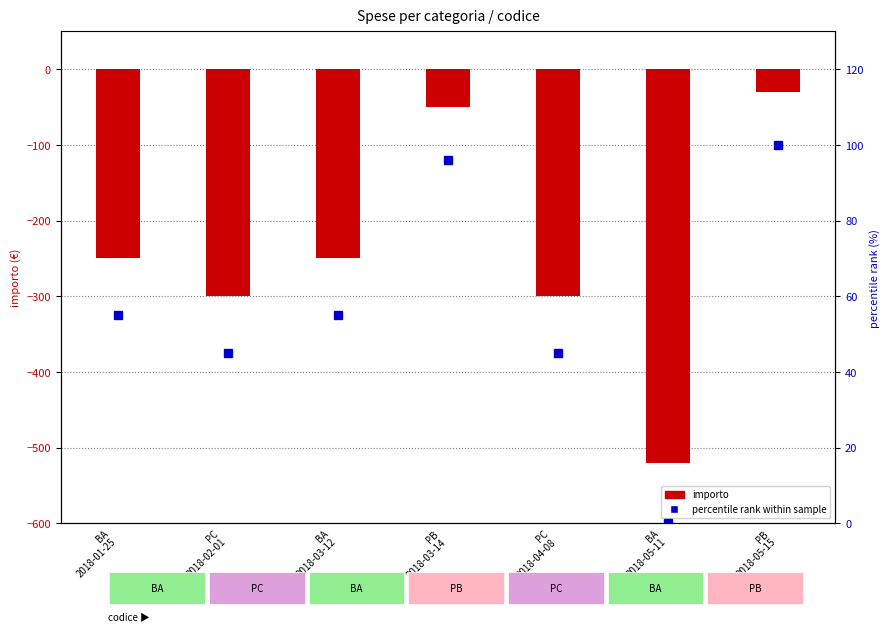

List the labels in order of percentile rank within sample value, smallest first.

BA
2018-05-11, PC
2018-02-01, PC
2018-04-08, BA
2018-01-25, BA
2018-03-12, PB
2018-03-14, PB
2018-05-15